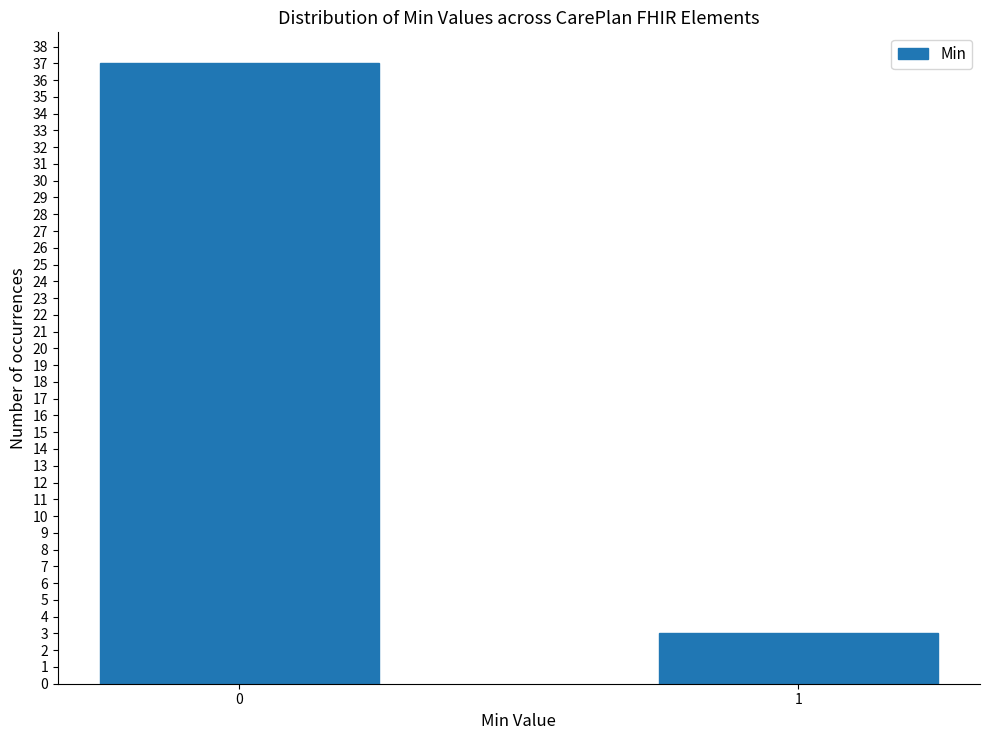

Reading right to left, extract all data points from this chart.

1=3	0=37